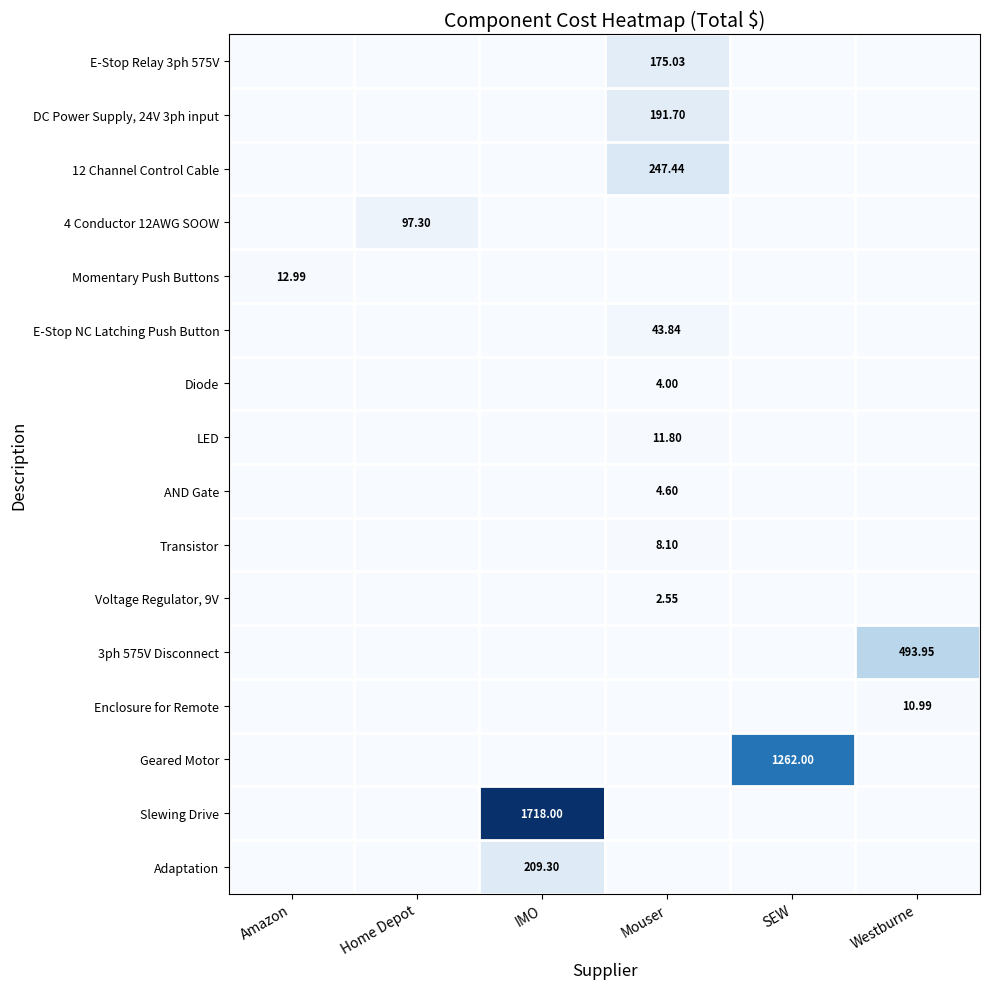

Rank the series by their maximum value, from lowest to highest.

Voltage Regulator, 9V, Diode, AND Gate, Transistor, Enclosure for Remote, LED, Momentary Push Buttons, E-Stop NC Latching Push Button, 4 Conductor 12AWG SOOW, E-Stop Relay 3ph 575V, DC Power Supply, 24V 3ph input, Adaptation, 12 Channel Control Cable, 3ph 575V Disconnect, Geared Motor, Slewing Drive